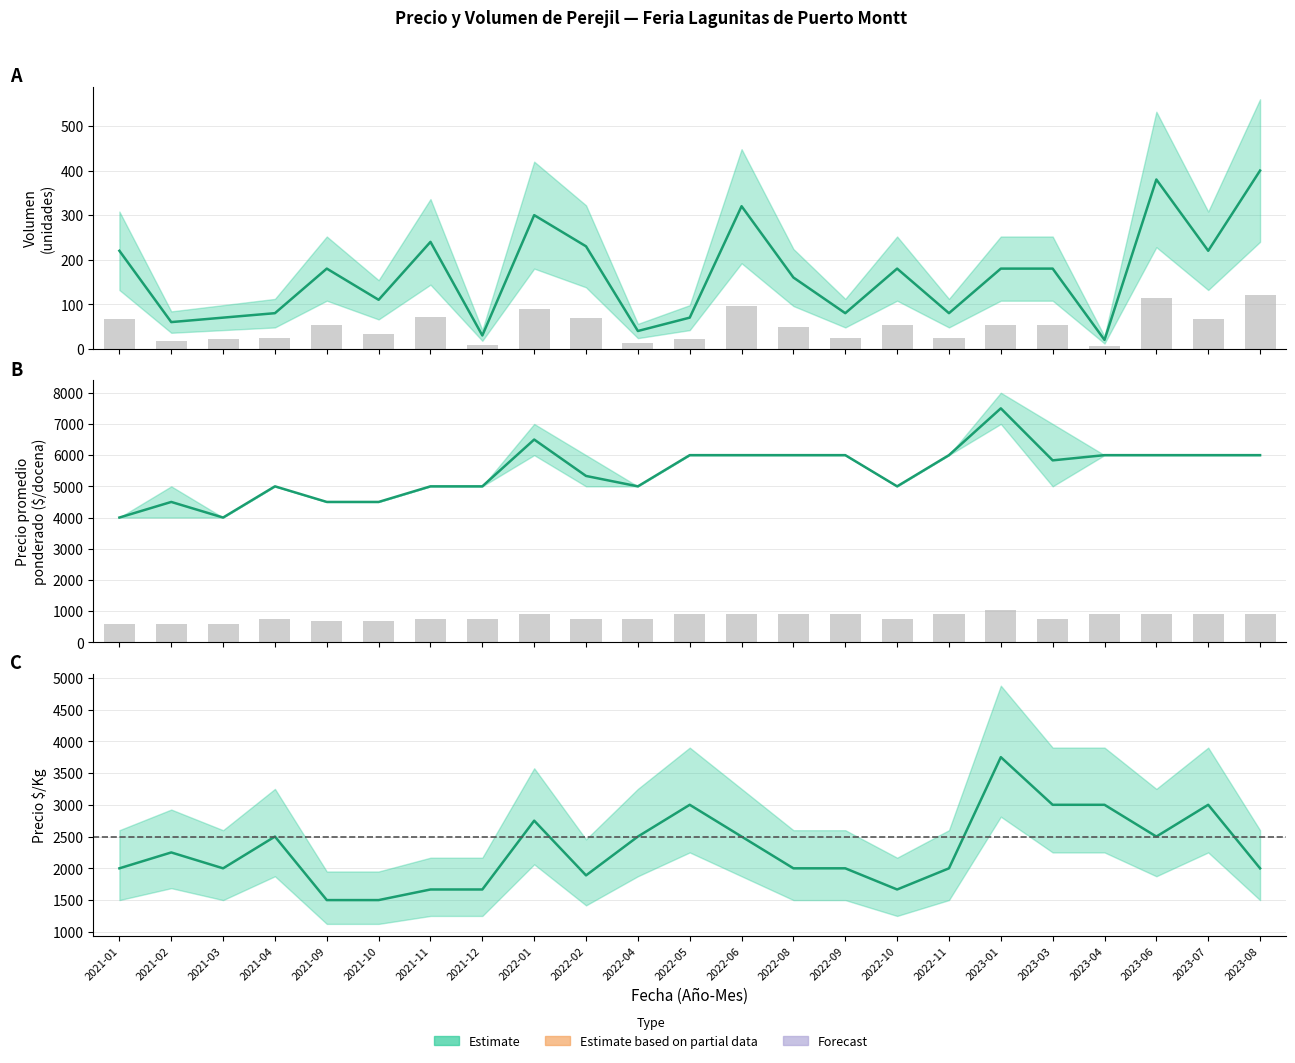

What is the minimum value for Precio promedio ponderado?

4000